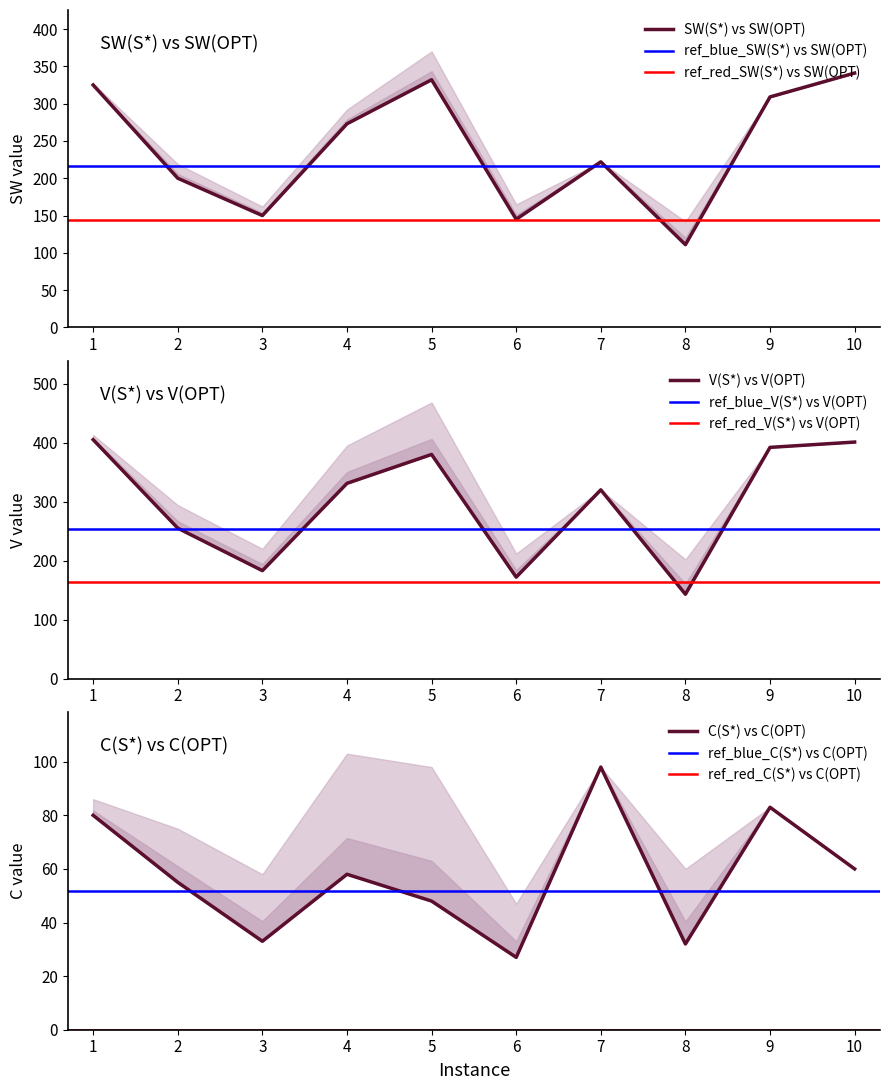

Where is the first local minimum for C(S*)?

3